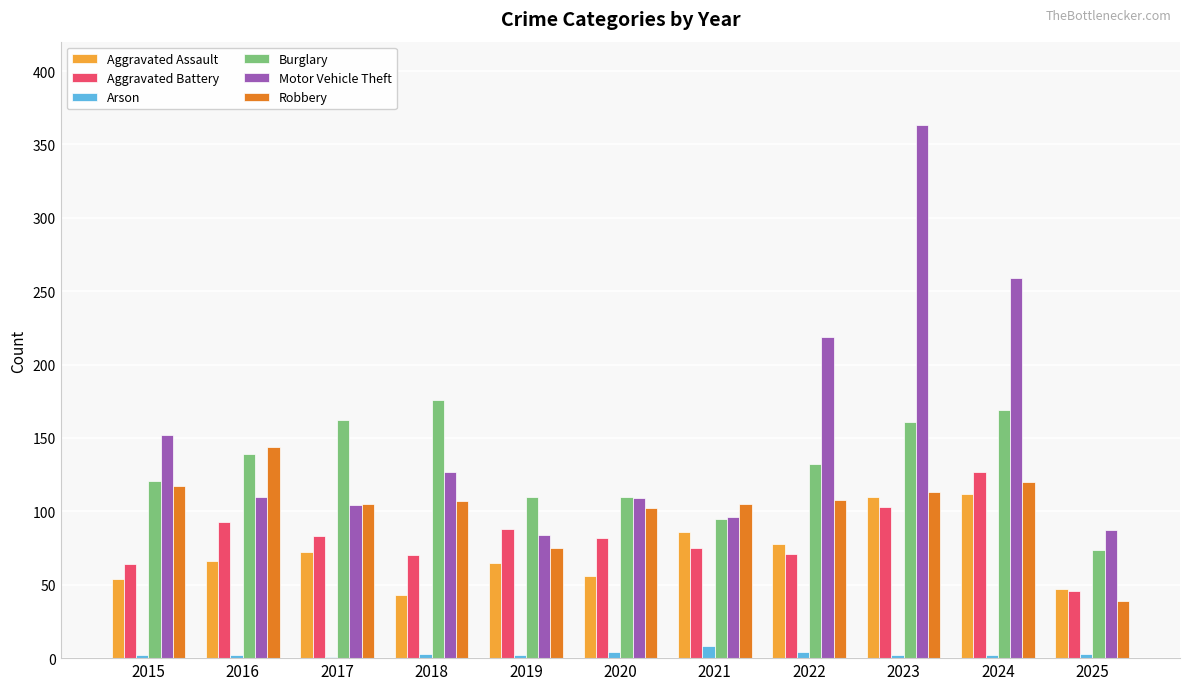

Is the value of Motor Vehicle Theft at 2021 greater than the value of Robbery at 2015?

No